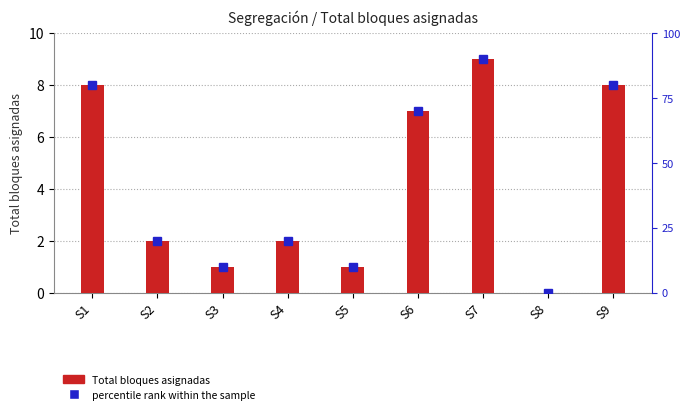

How many values exceed 2?

4